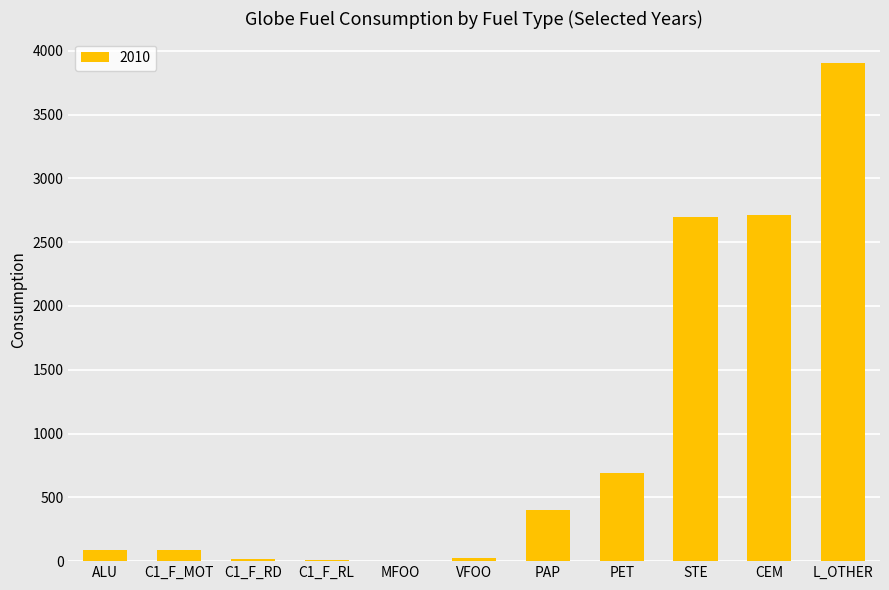

What is the sum of the values at L_OTHER and PET?

4590.0